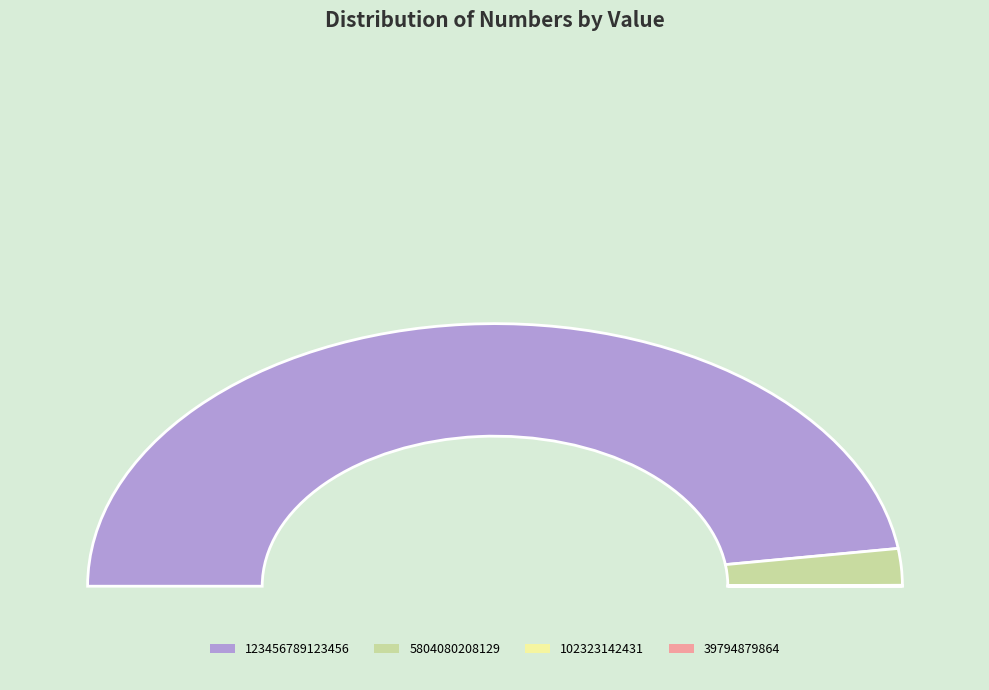

Is 102323142431 the majority of the pie?

No